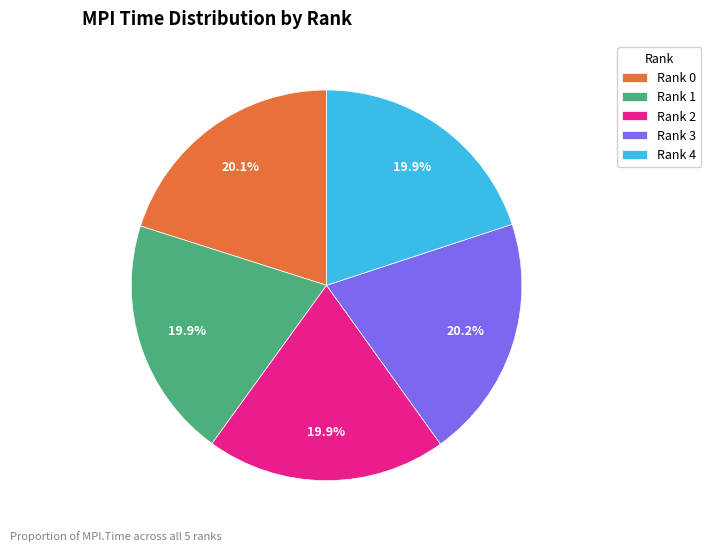

What is the ratio of the value at Rank 0 to the value at Rank 2?

1.0